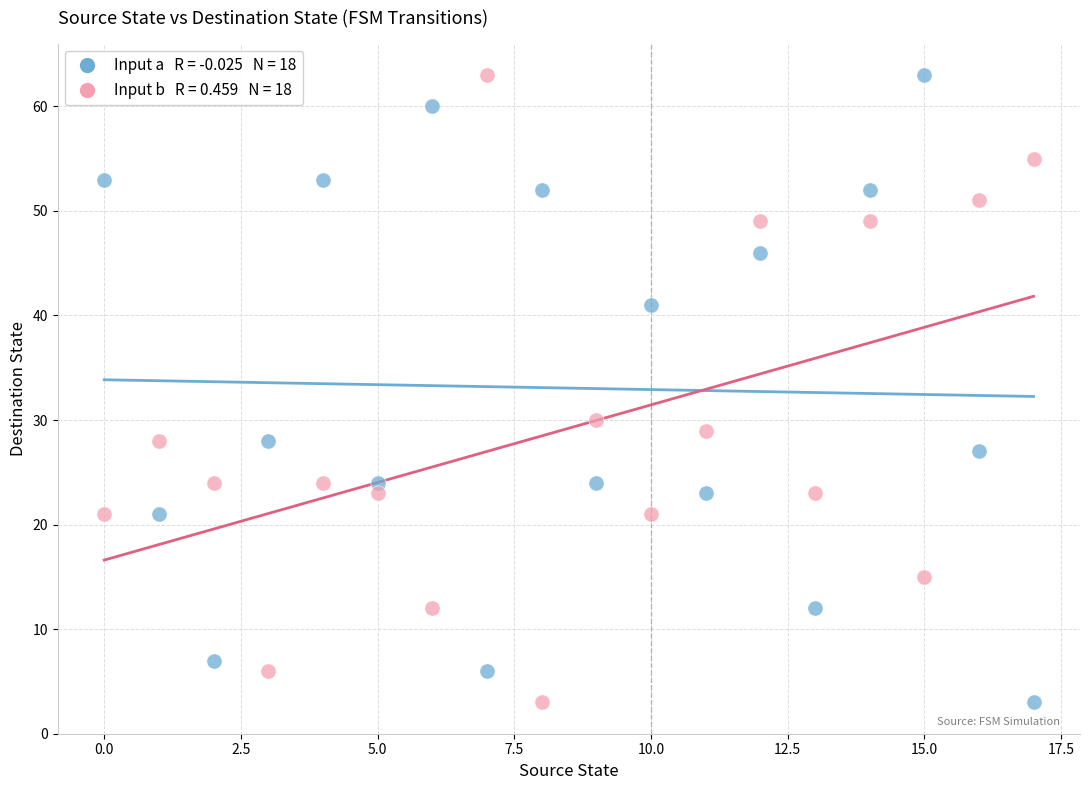

Across all data points, what is the range of Y values (max minus min)?

60